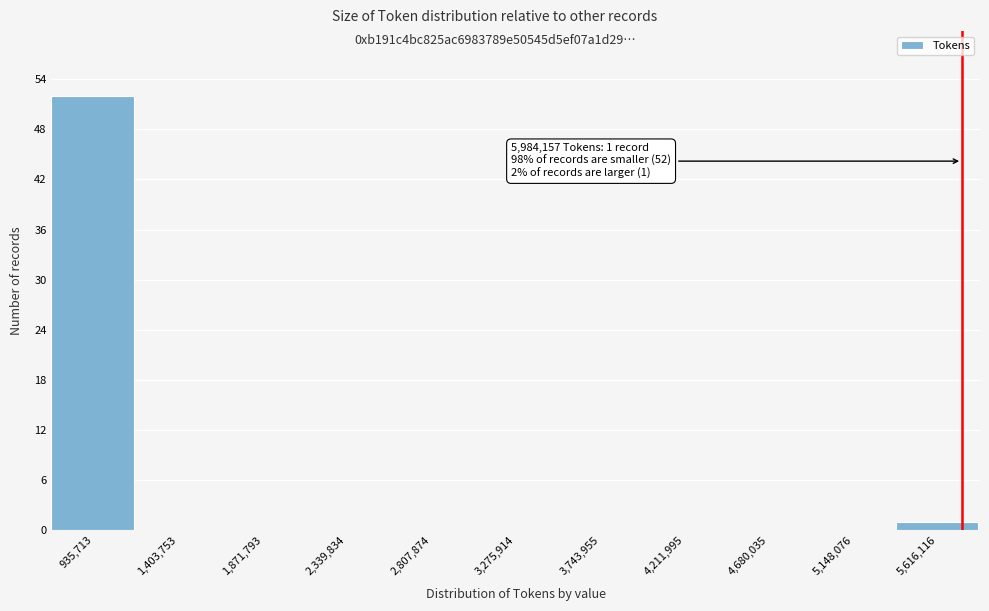

Reading right to left, extract all data points from this chart.

5,616,116=1	5,148,076=0	4,680,035=0	4,211,995=0	3,743,955=0	3,275,914=0	2,807,874=0	2,339,834=0	1,871,793=0	1,403,753=0	935,713=52